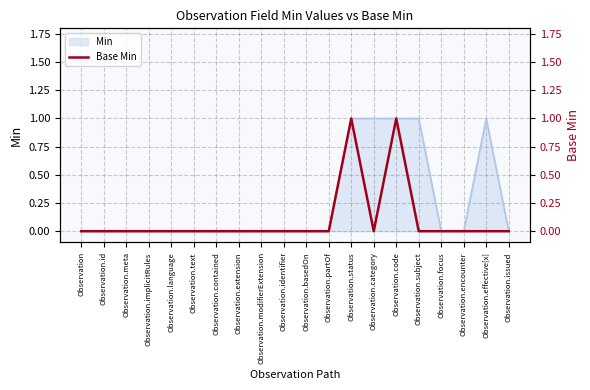

How many interior local valleys (lower than both neighbors) does the data have?

1